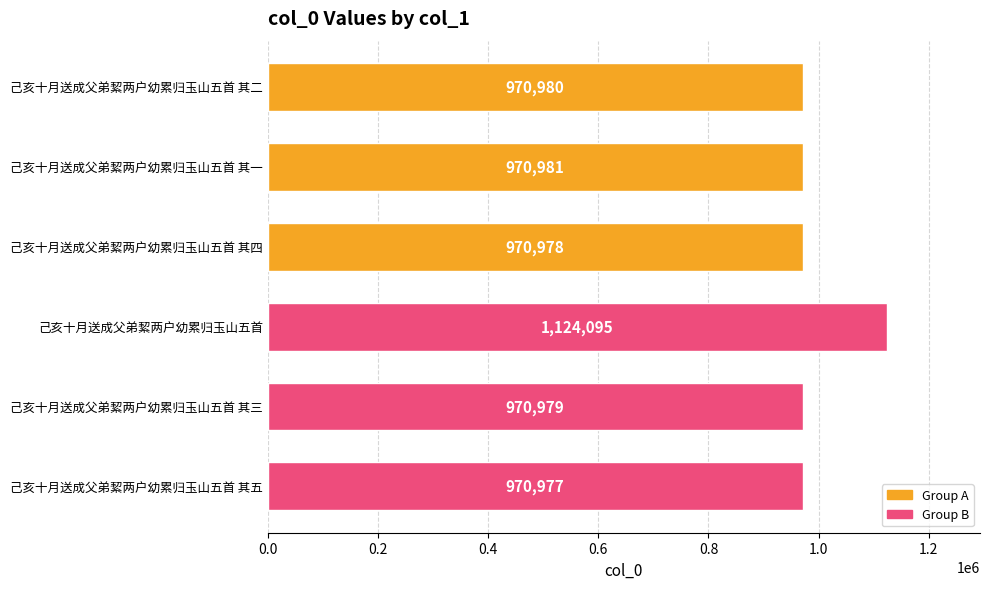

The chart shows a value of 405009 at 己亥十月送成父弟絜两户幼累归玉山五首 其五. True or false?

False